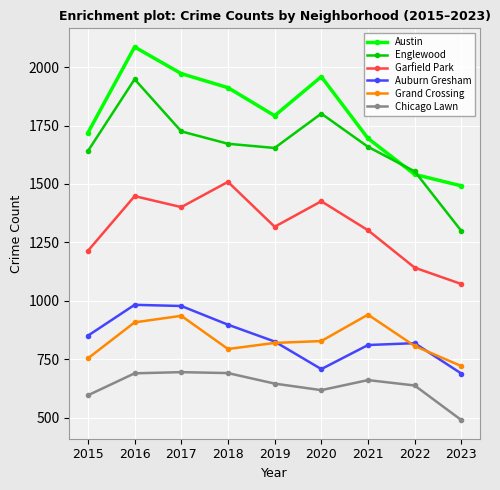

Which series has the widest spread of values?

Englewood